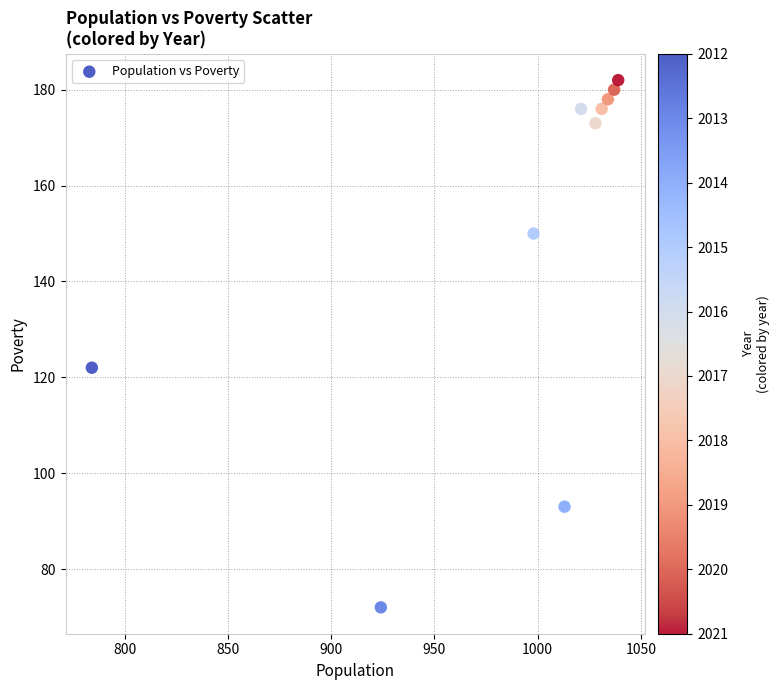

What is the range of X values (max minus min)?

255